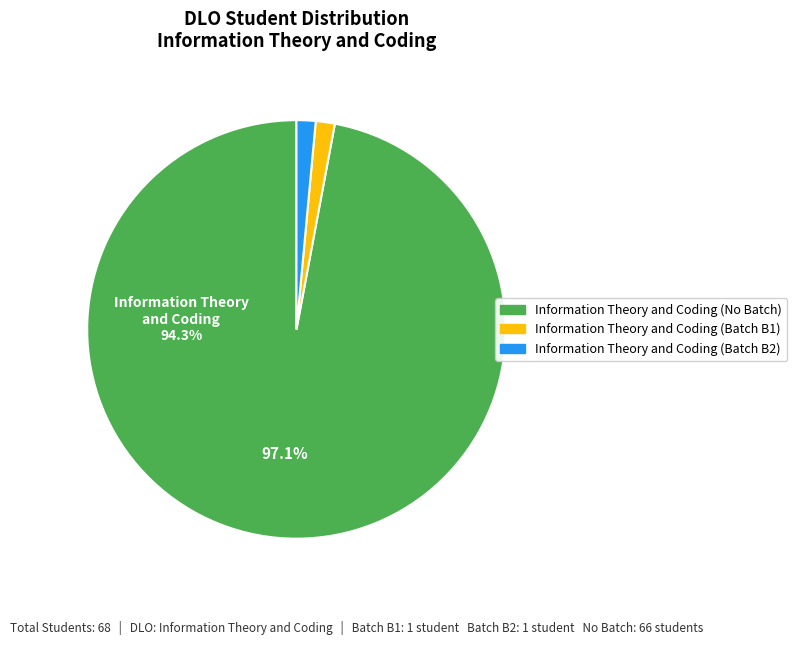

Is B1 the majority of the pie?

No